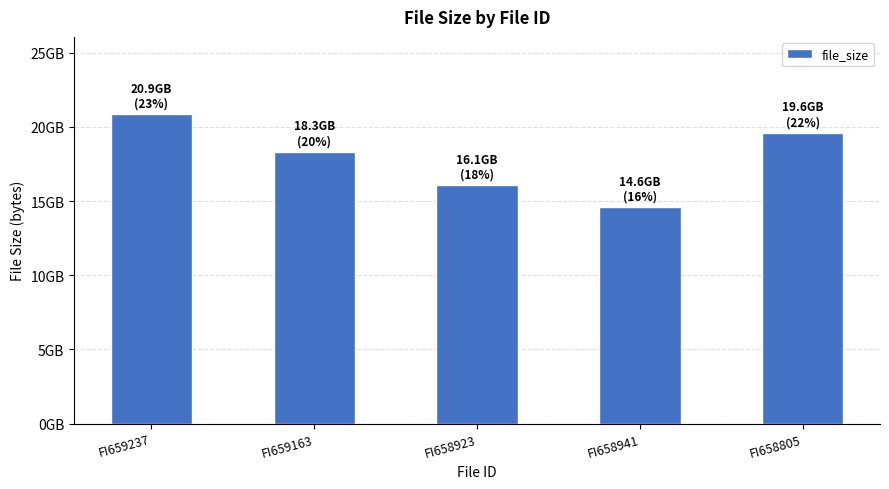

What is the ratio of the value at FI658923 to the value at FI658941?

1.1